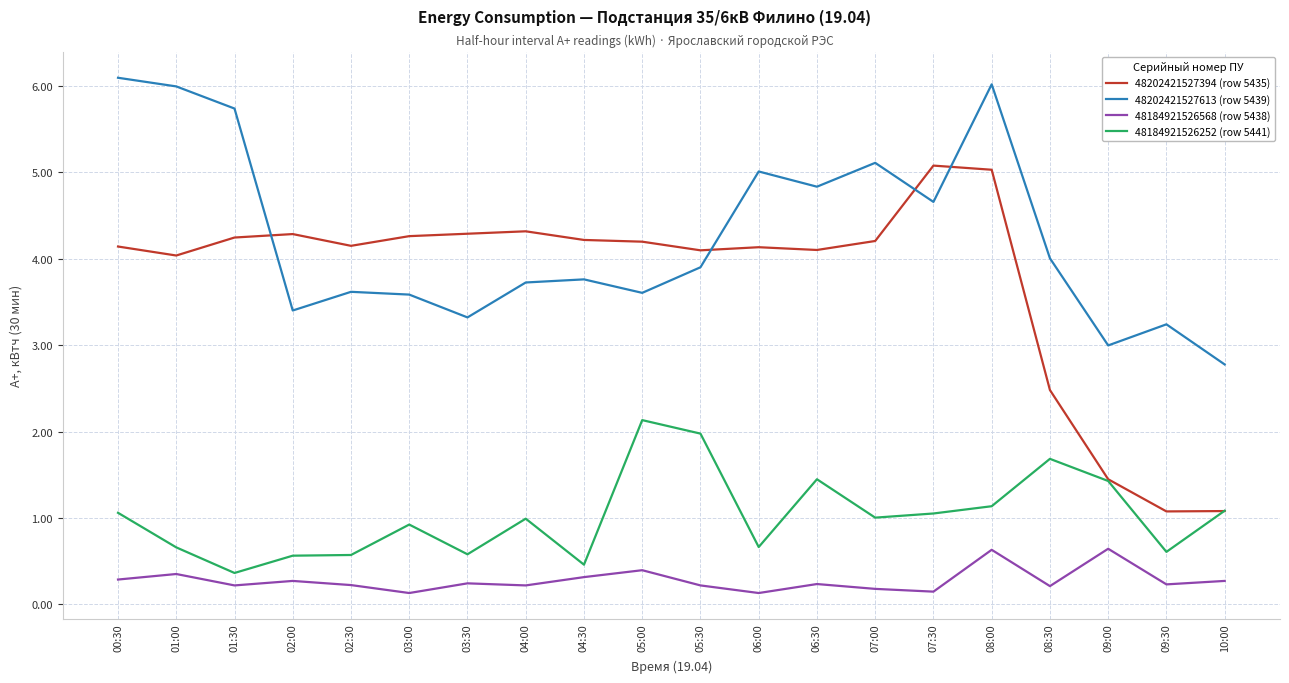

What position from the left is 07:30?

15